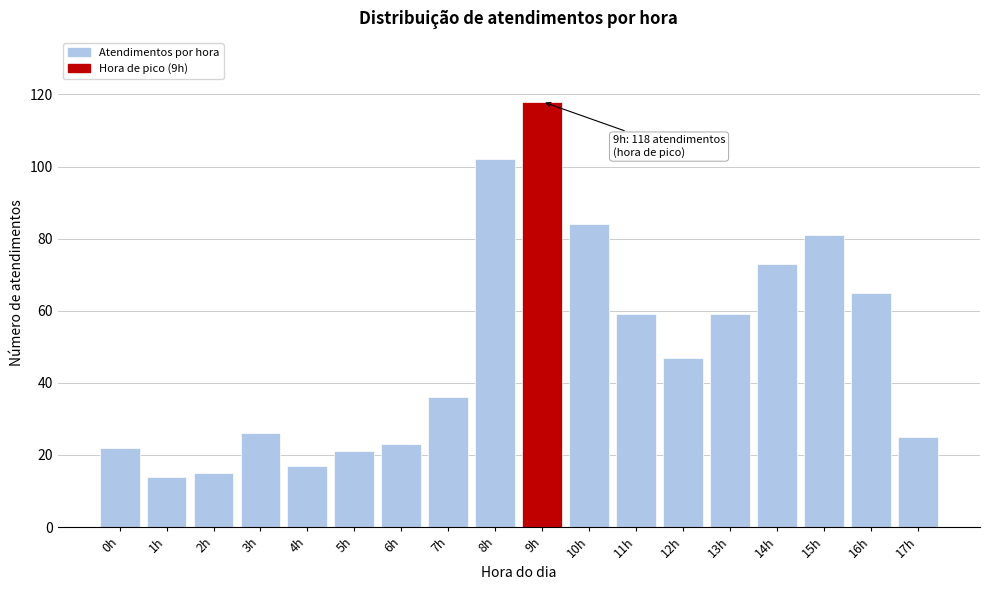

Reading left to right, extract all data points from this chart.

22	14	15	26	17	21	23	36	102	118	84	59	47	59	73	81	65	25